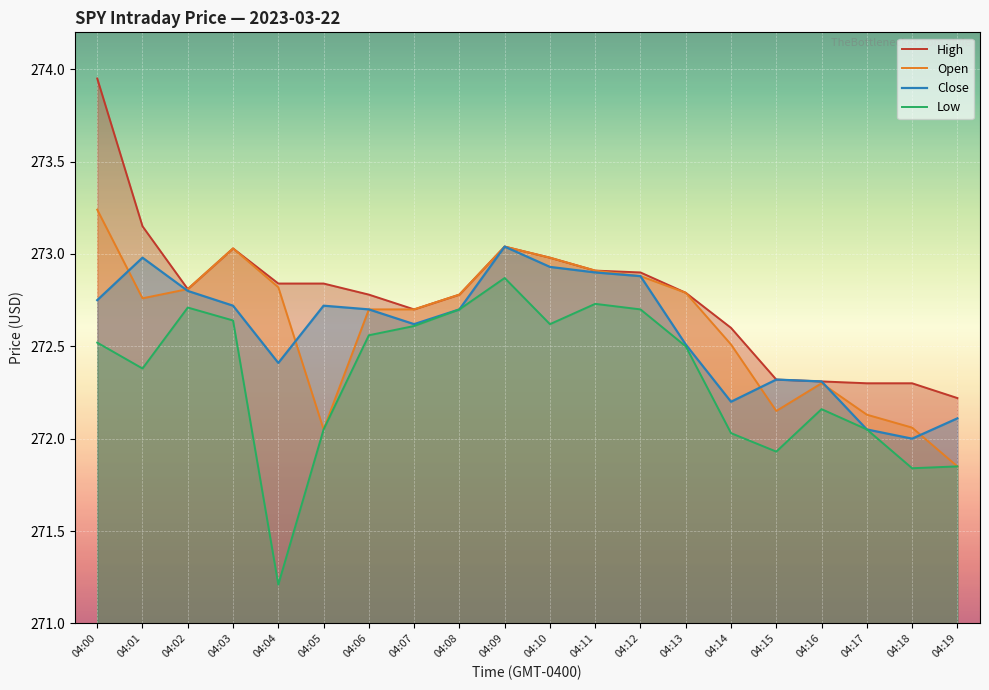

What is the value of the High point at the 6th from the left?

272.8